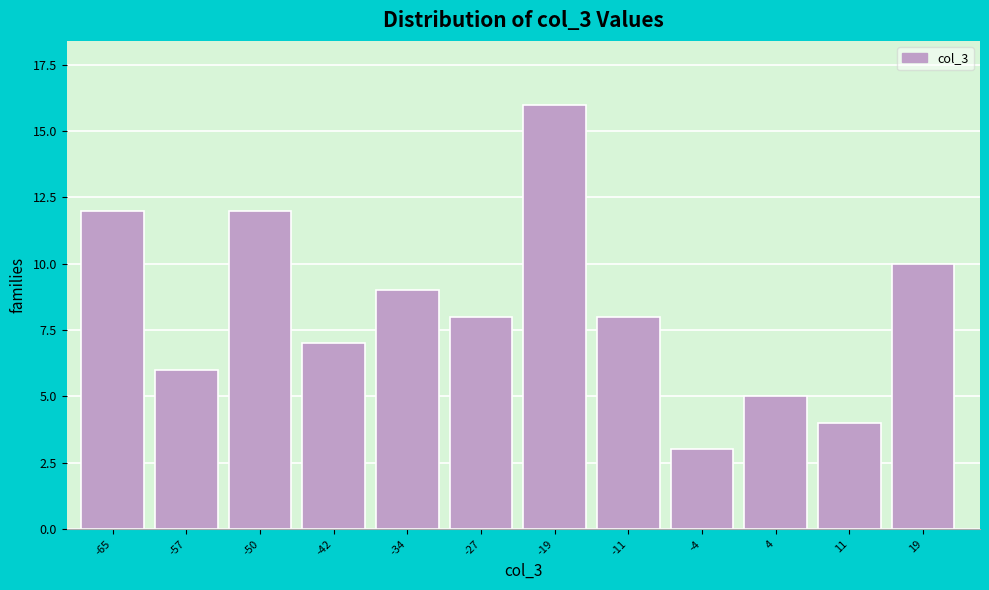

Reading right to left, extract all data points from this chart.

19=10	11=4	4=5	-4=3	-11=8	-19=16	-27=8	-34=9	-42=7	-50=12	-57=6	-65=12